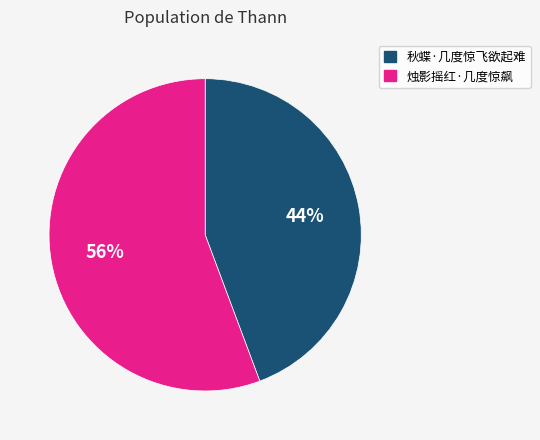

The 秋蝶·几度惊飞欲起难 slice represents 56% of the pie. True or false?

False